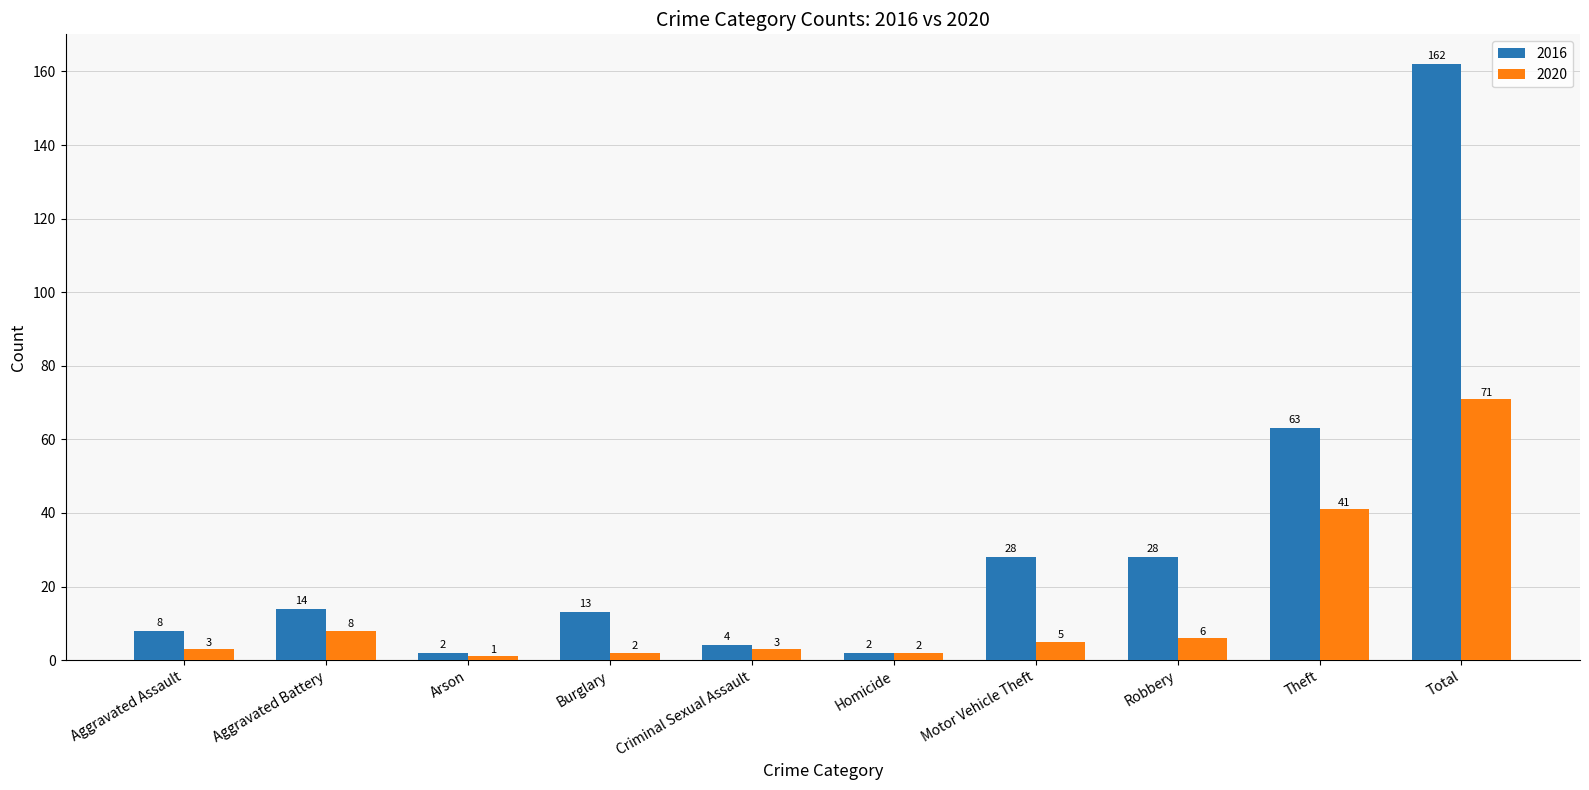

Reading right to left, extract all data points from this chart.

2016: Total=162	Theft=63	Robbery=28	Motor Vehicle Theft=28	Homicide=2	Criminal Sexual Assault=4	Burglary=13	Arson=2	Aggravated Battery=14	Aggravated Assault=8
2020: Total=71	Theft=41	Robbery=6	Motor Vehicle Theft=5	Homicide=2	Criminal Sexual Assault=3	Burglary=2	Arson=1	Aggravated Battery=8	Aggravated Assault=3